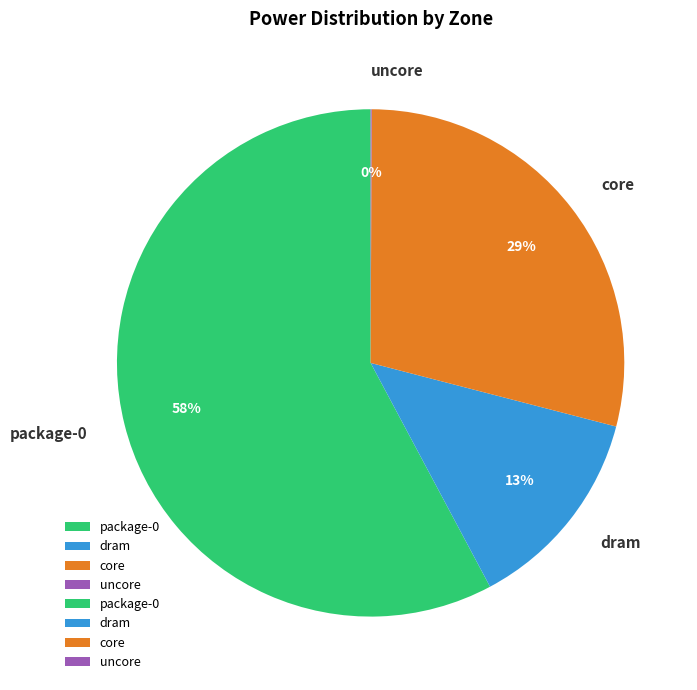

To the nearest percent, what is the combined percentage of package-0 and dram?

71%